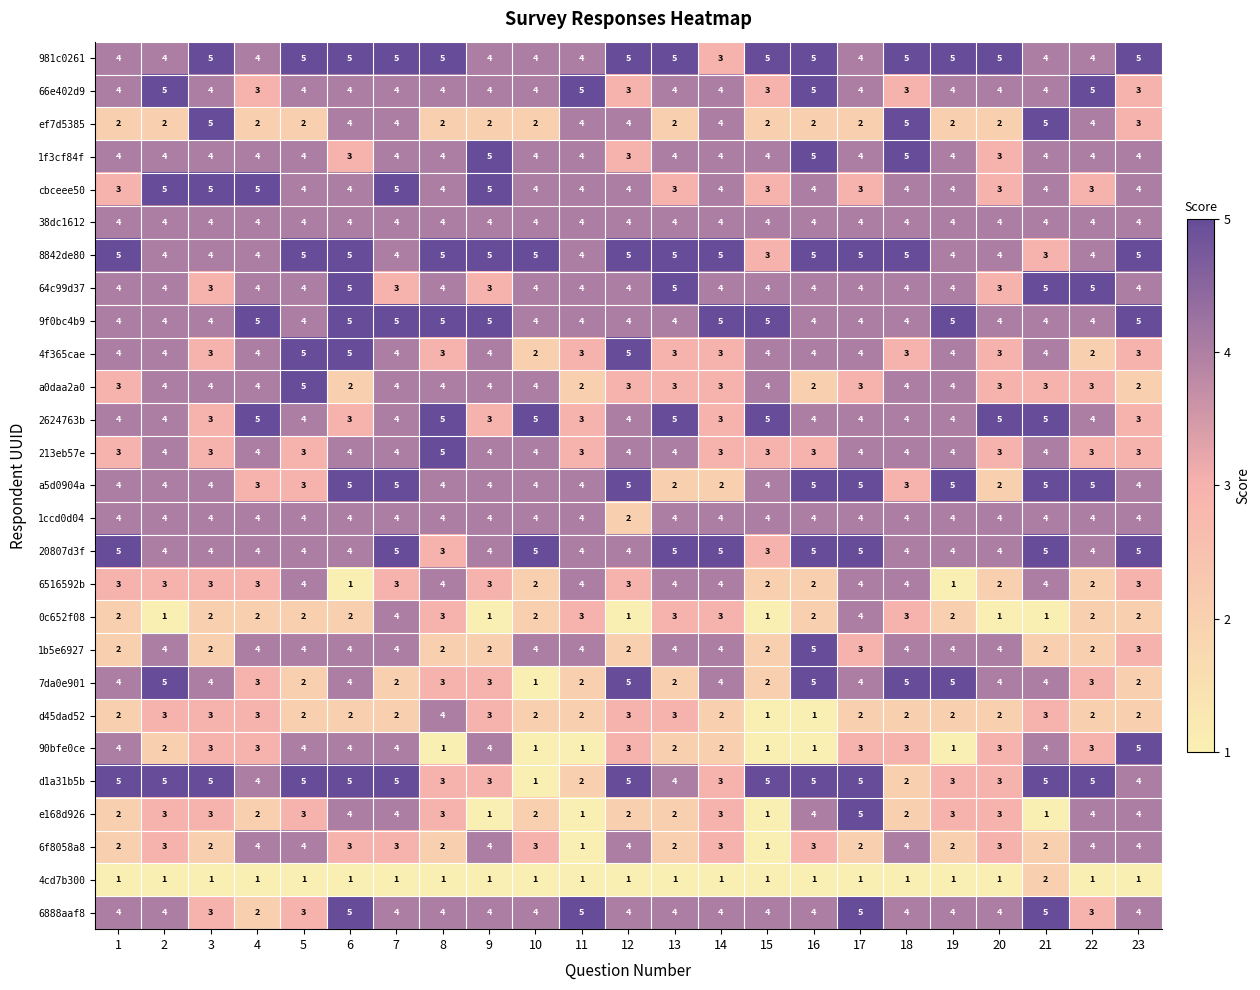

At which category is the sum across all series the highest?

7